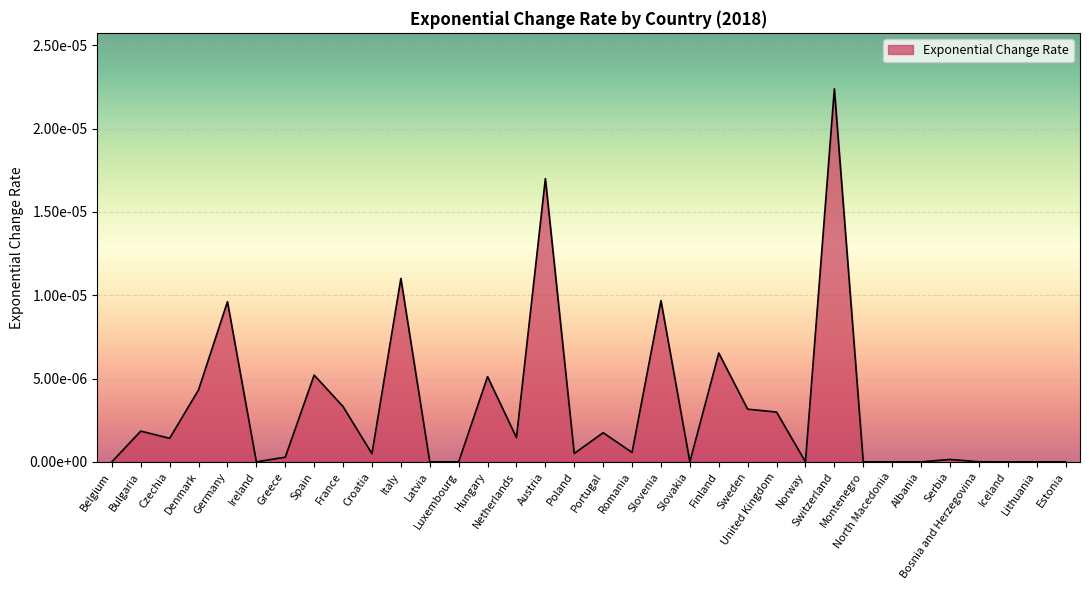

At which category does the data reach its first local valley?

Czechia